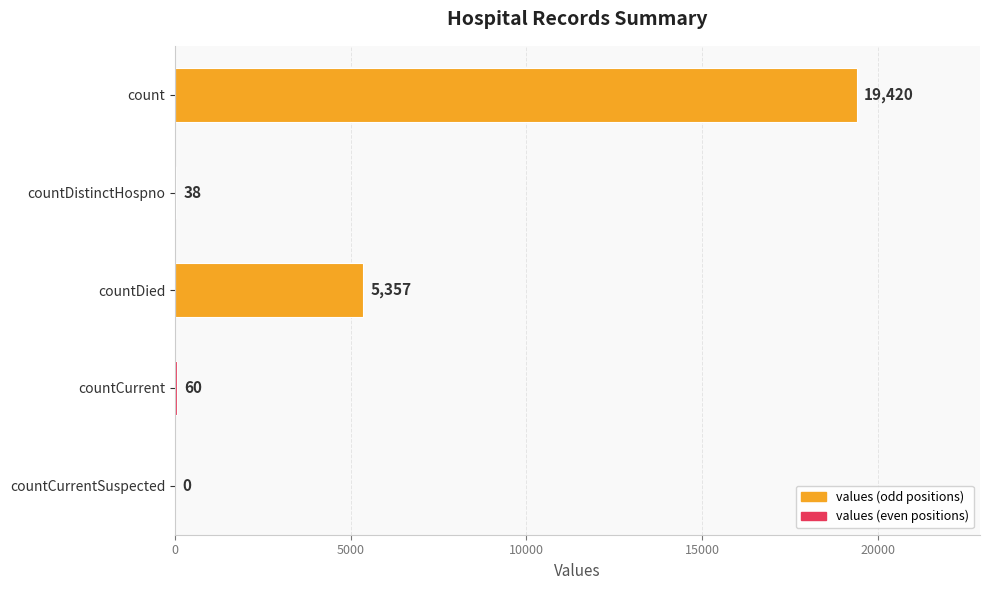

Is it true that the value at countDied is 1498?

False